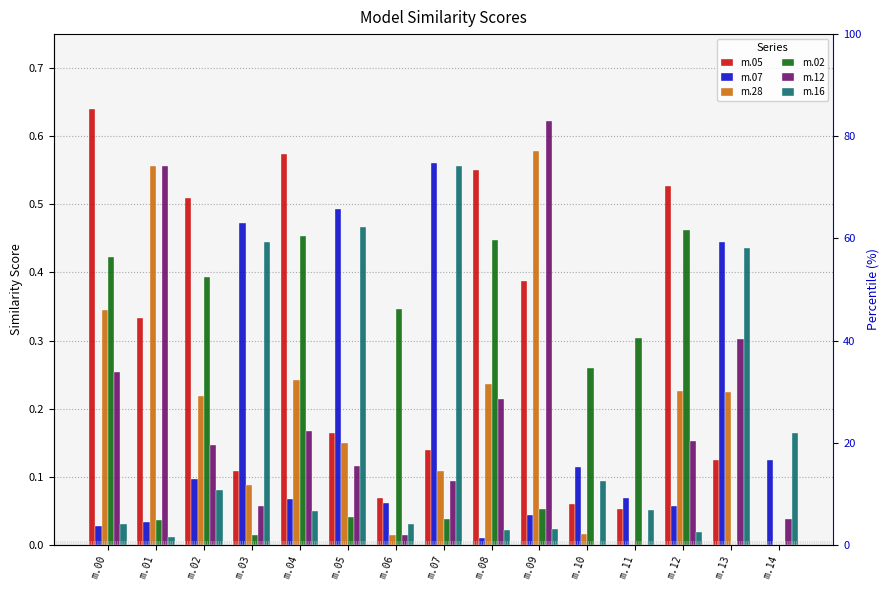

How many bars are there in each group?

6